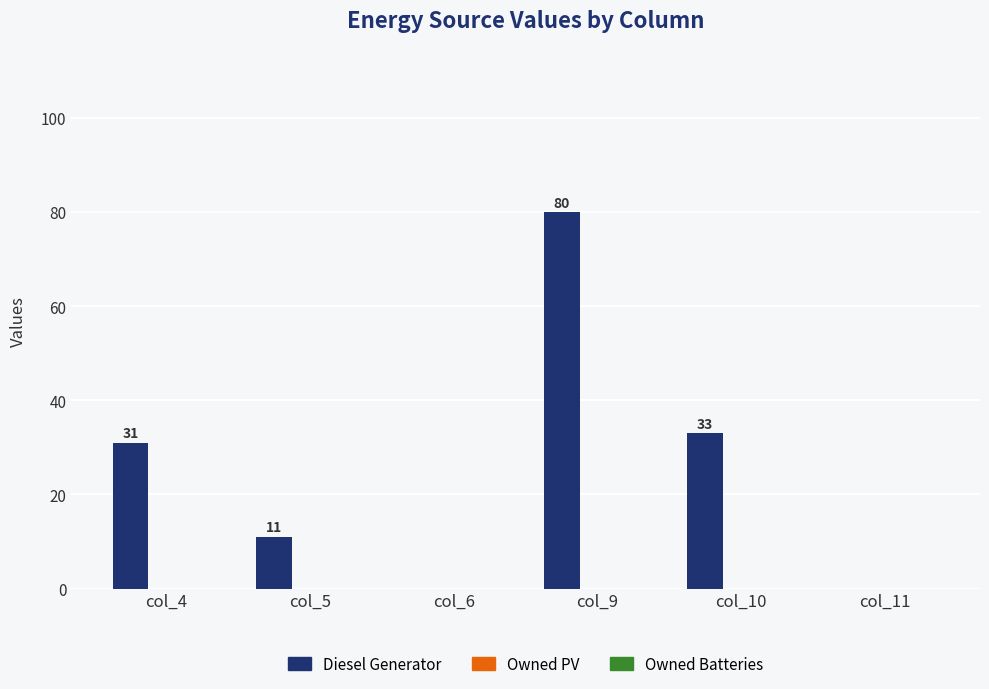

Which has a higher value, col_11 or col_9?

col_9